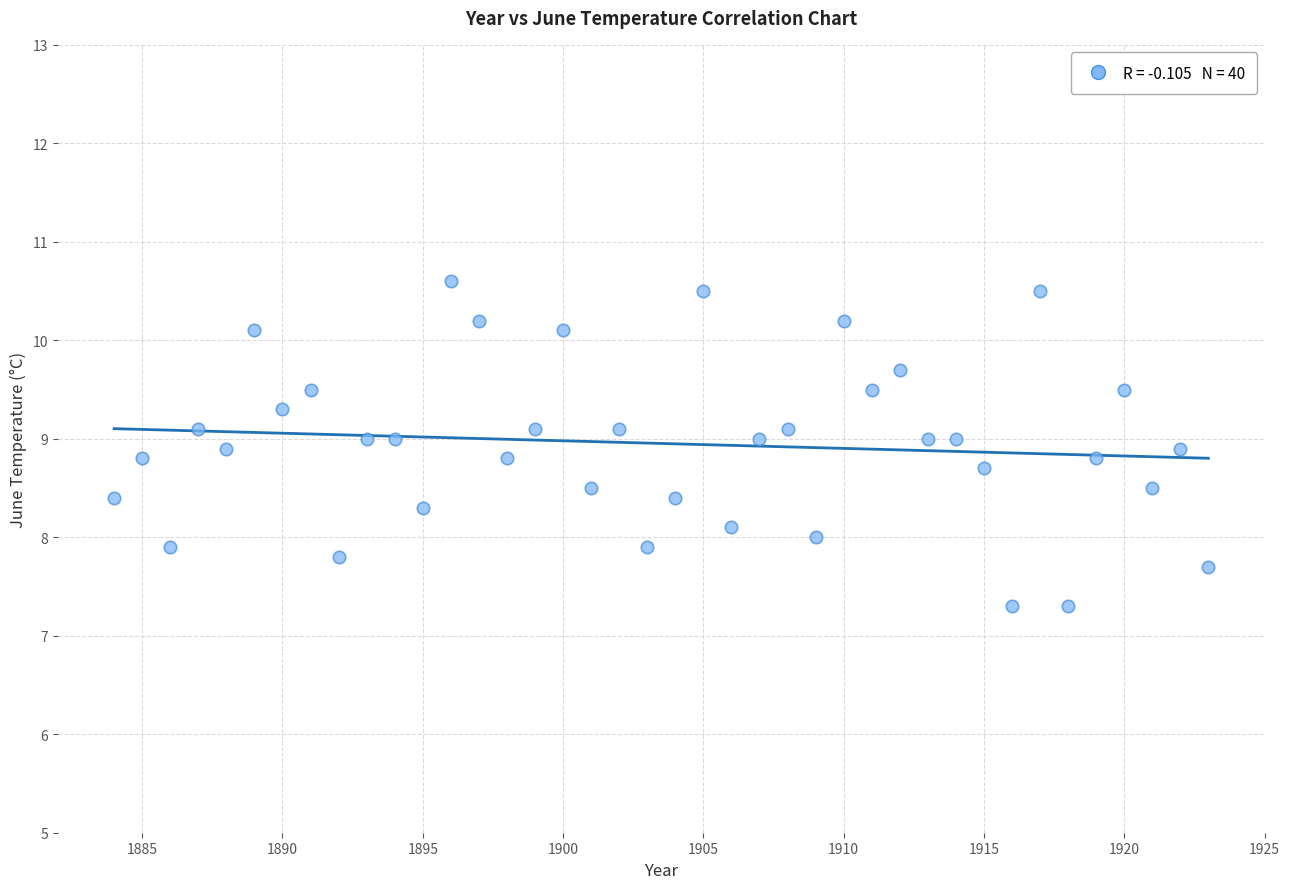

What is the range of X values (max minus min)?

39.0